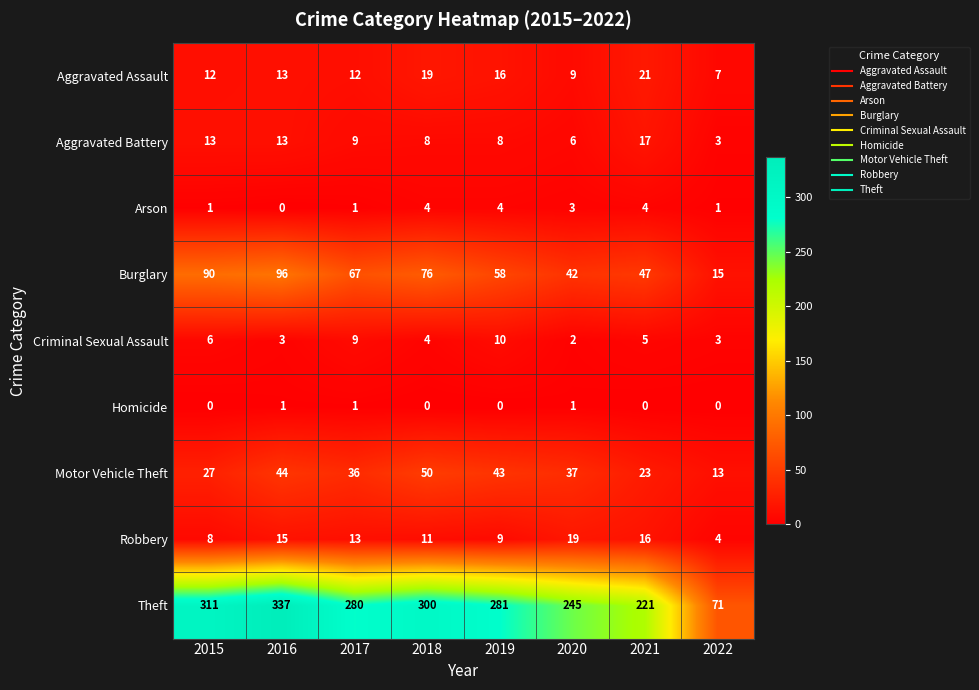

The Aggravated Battery series shows 17 at 2021. True or false?

True